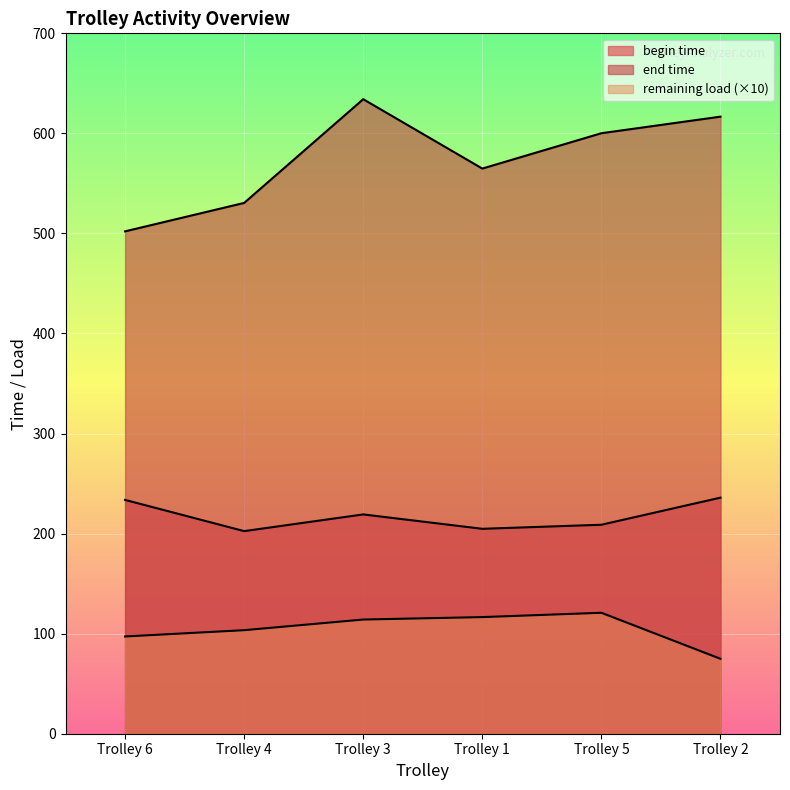

True or false: end time and begin time intersect in this chart.

False